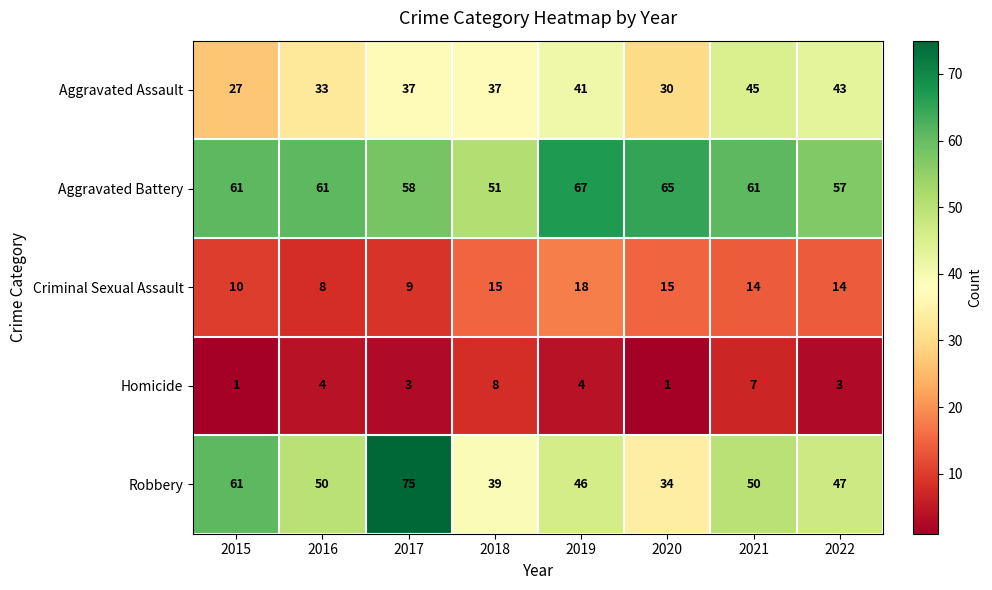

Between 2017 and 2019, which series saw the biggest shift?

Robbery